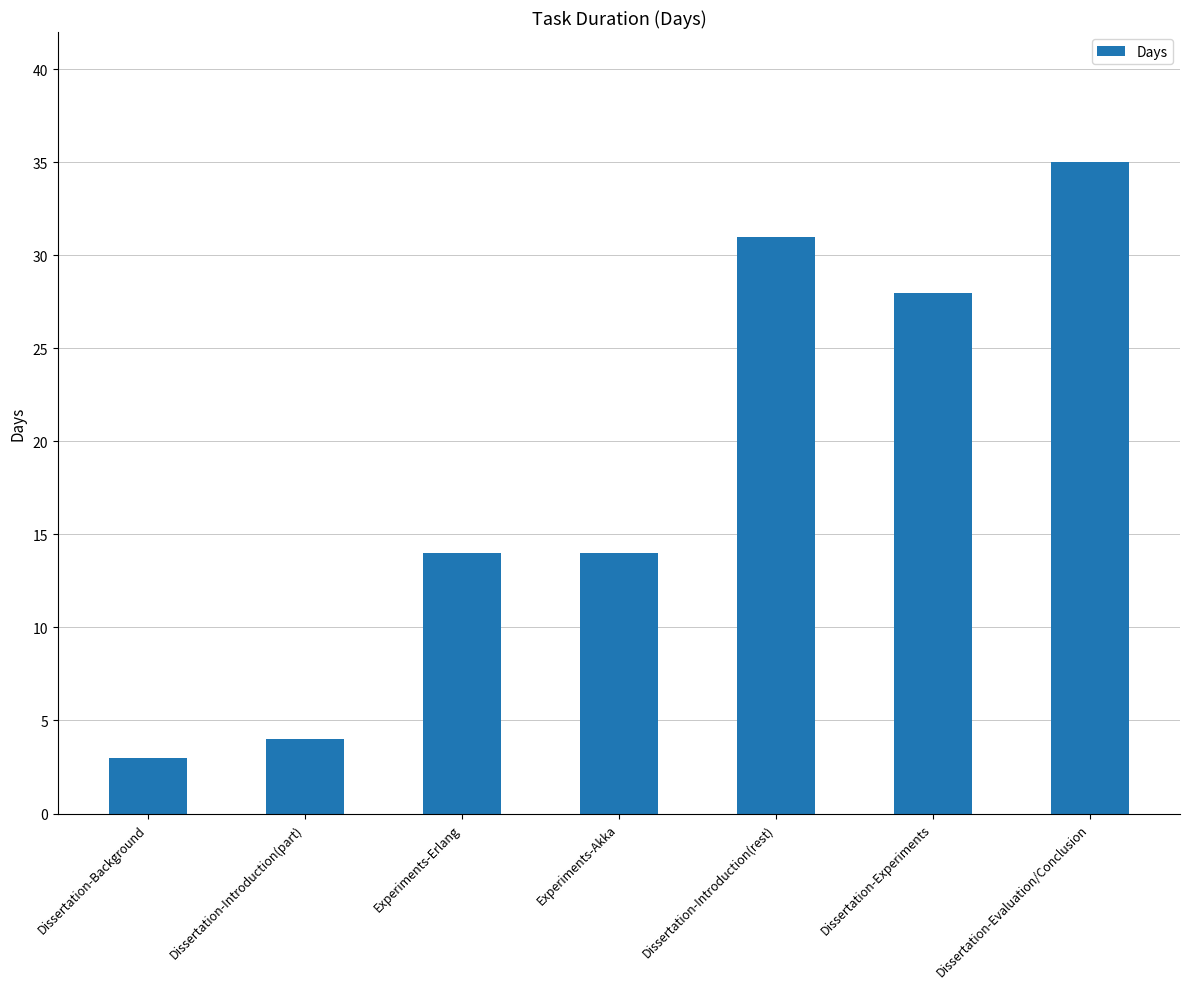

Does the chart contain any negative values?

No